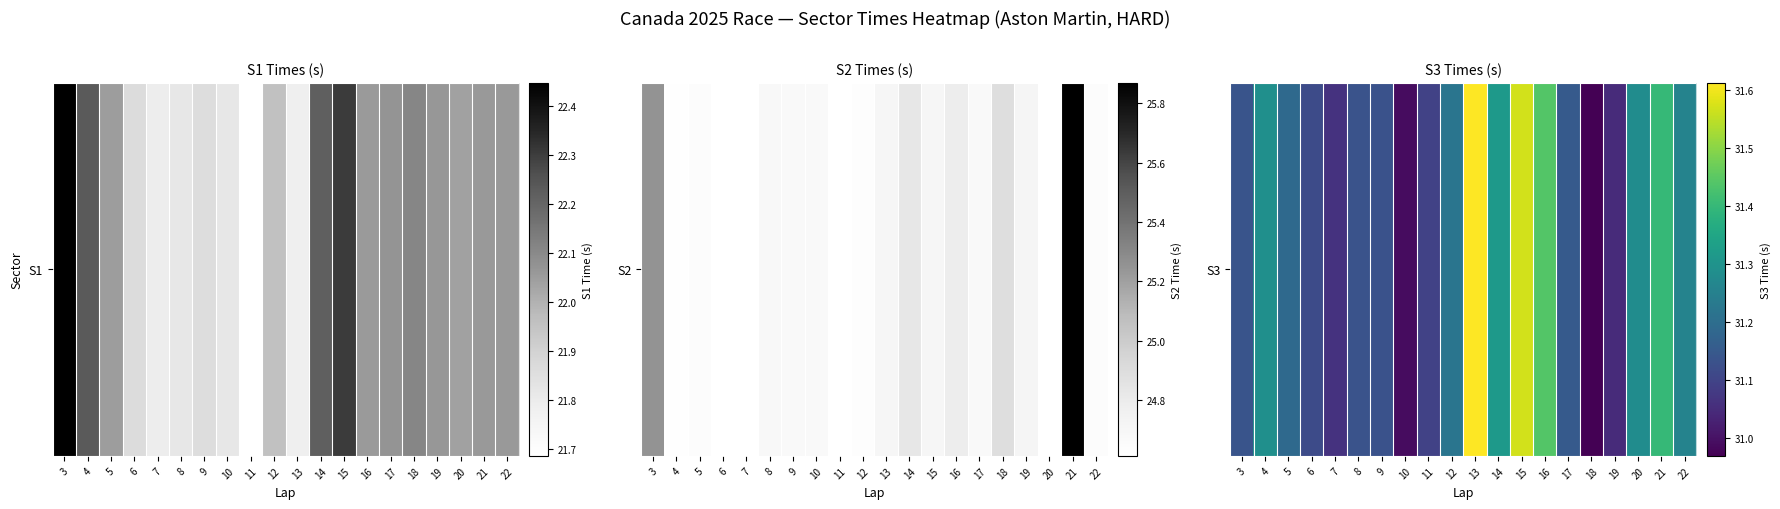

What is the sum of the values at 10 and 3?

62.1